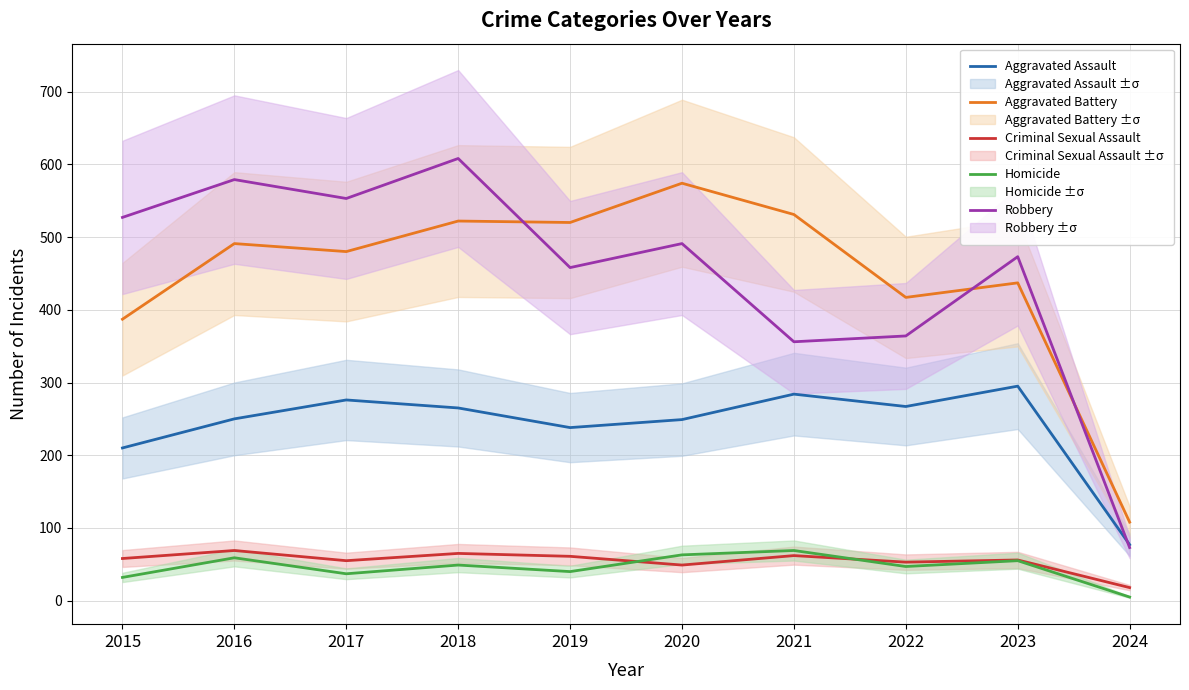

The value of Criminal Sexual Assault at 2015 is 58. True or false?

True